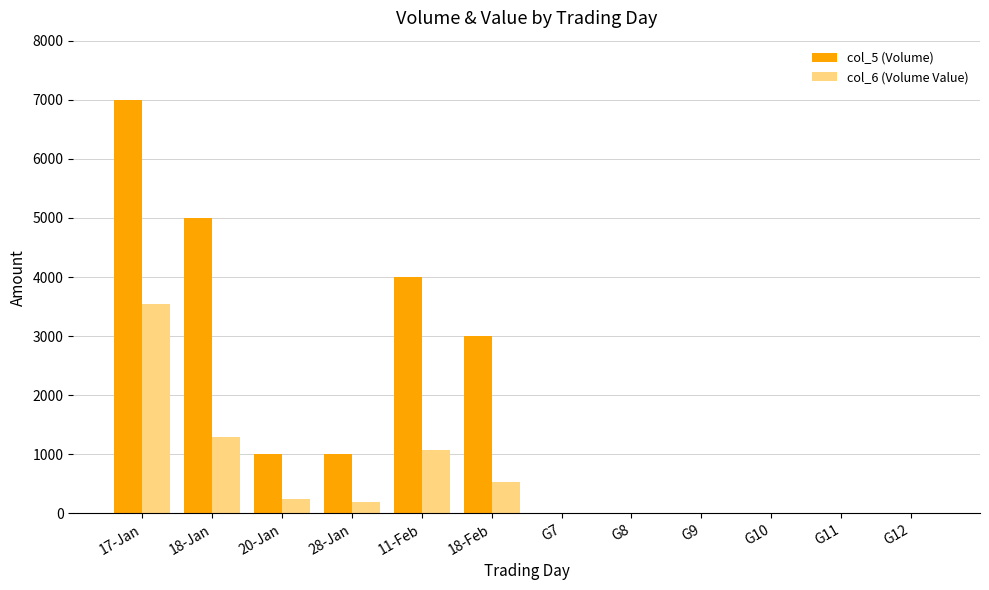

Are the bars horizontal?

No